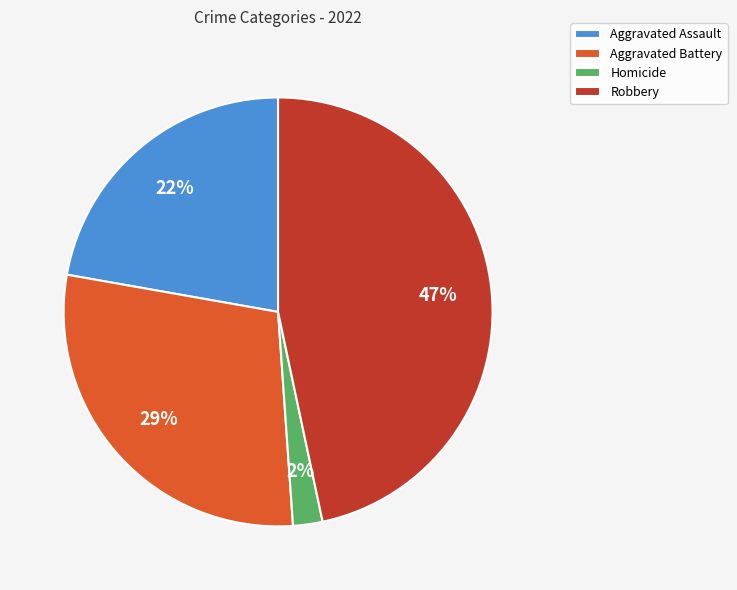

What is the smallest slice in the pie chart?

Homicide